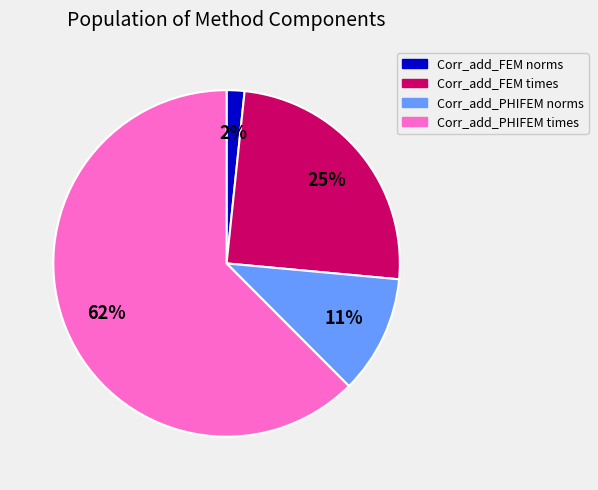

To the nearest percent, what is the combined percentage of Corr_add_FEM times and Corr_add_PHIFEM norms?

36%